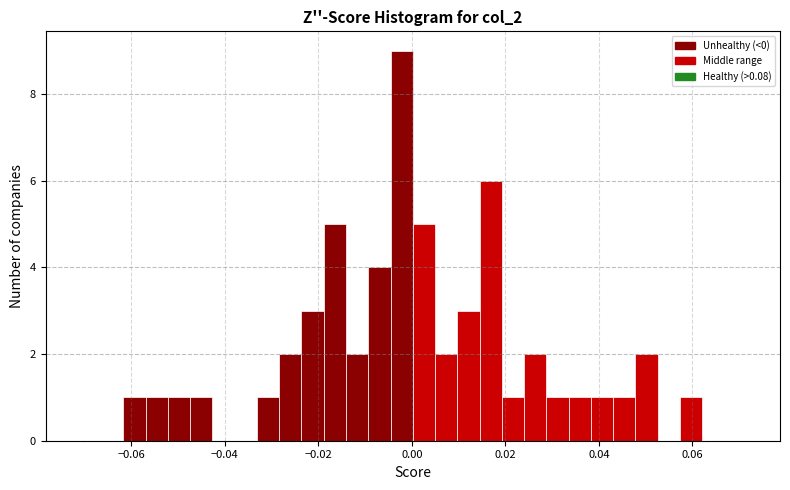

Read against the x-axis, roughly where is the centre of the tallest bar?

-0.002